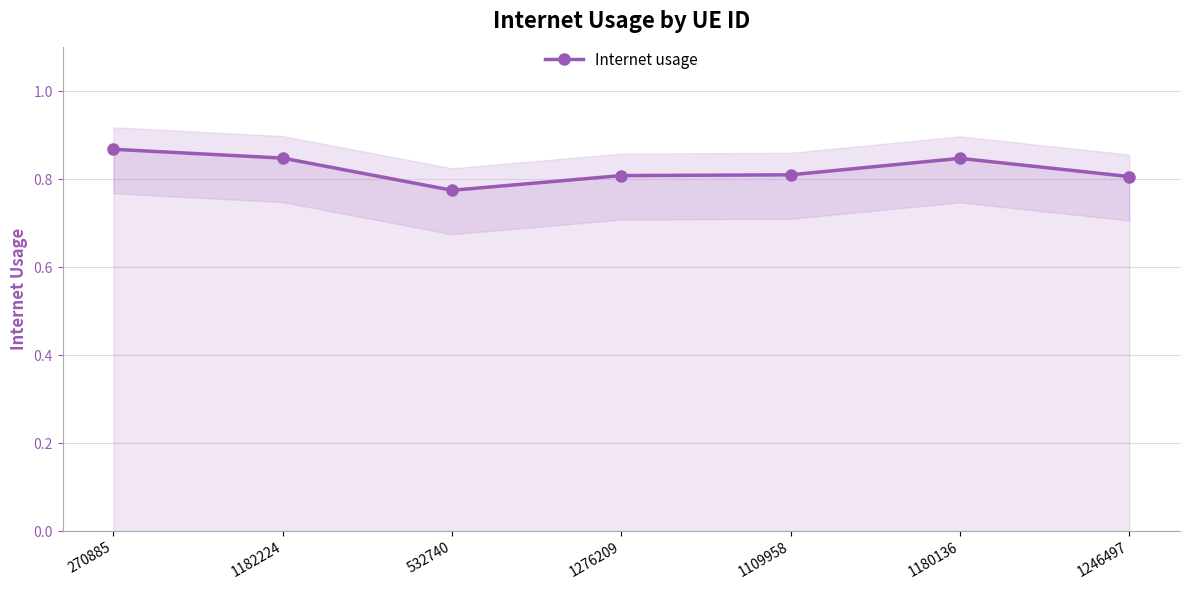

Count the values in the range 0 to 1.

7